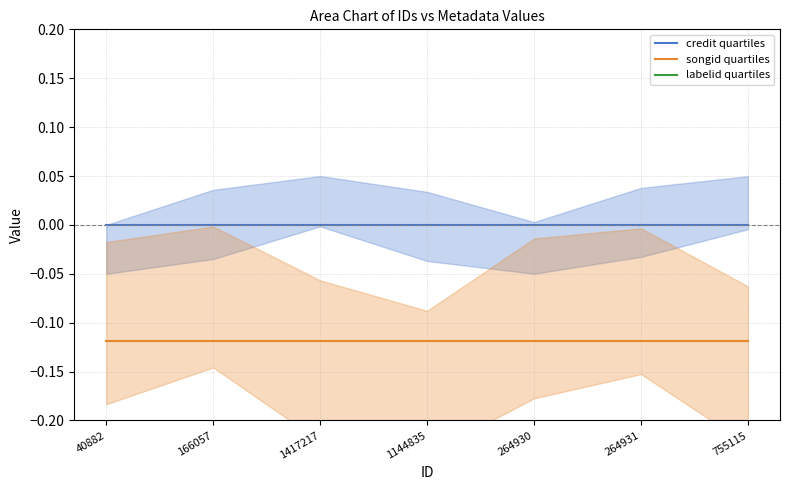

True or false: credit quartiles has more than 0 points higher than both neighbors.

False